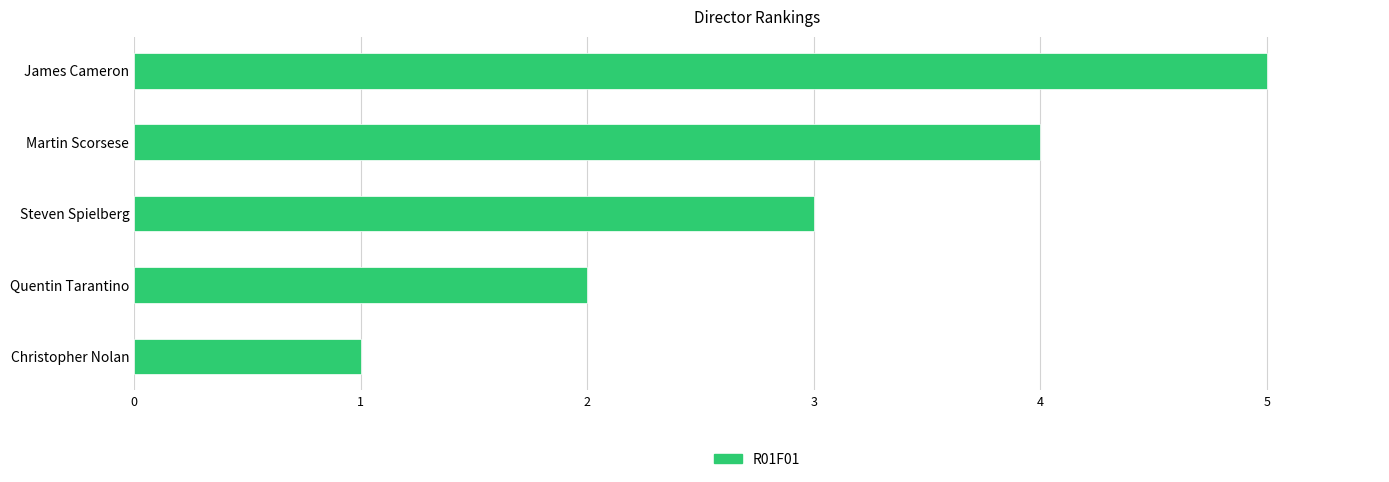

What is the smallest value displayed?

1